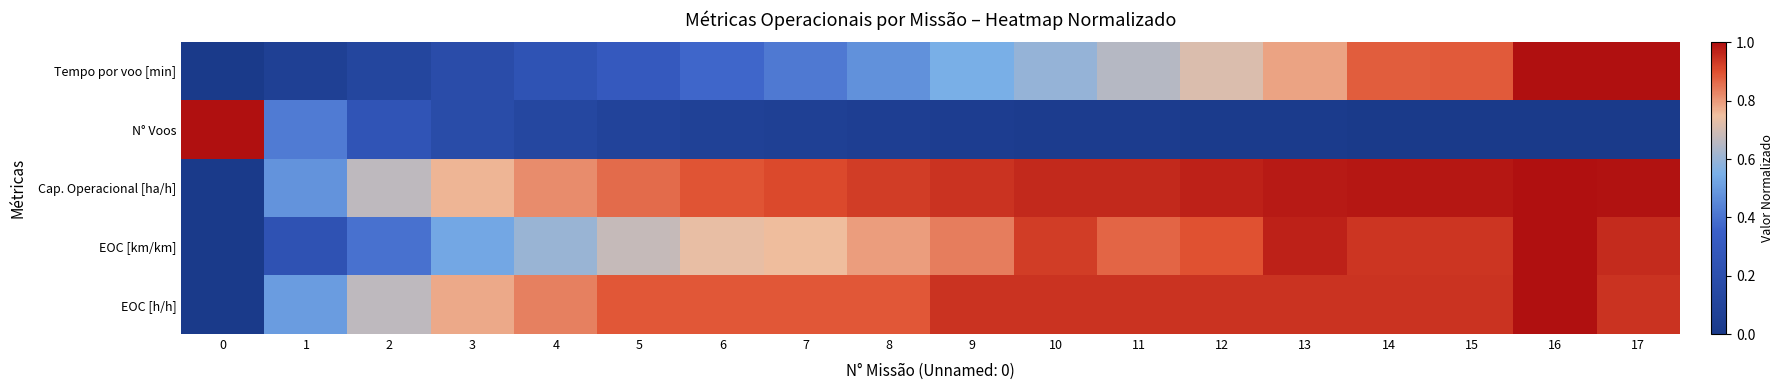

Count the number of data series in this chart.

5